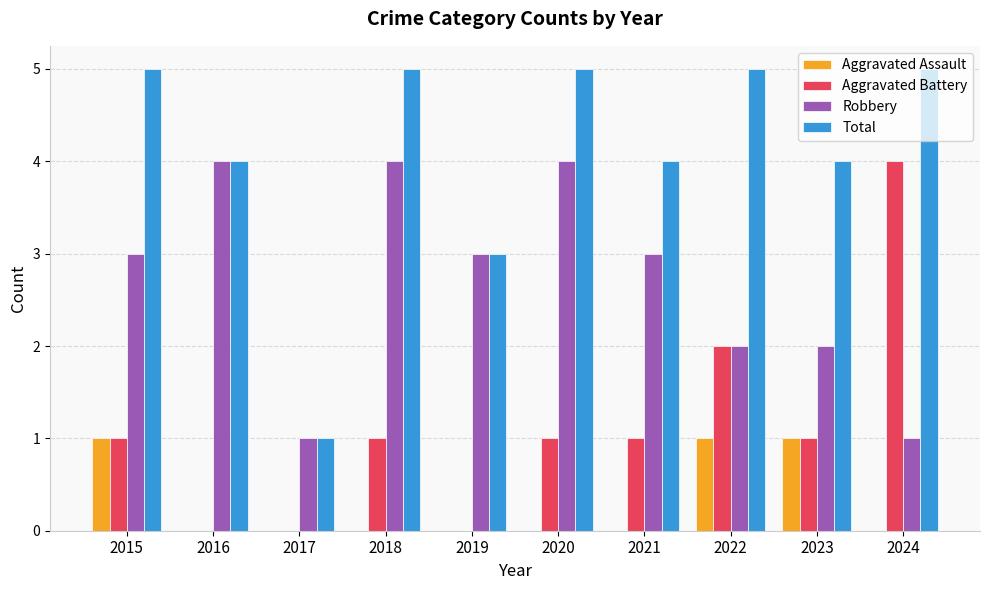

What is the highest value of the Aggravated Battery series?

4